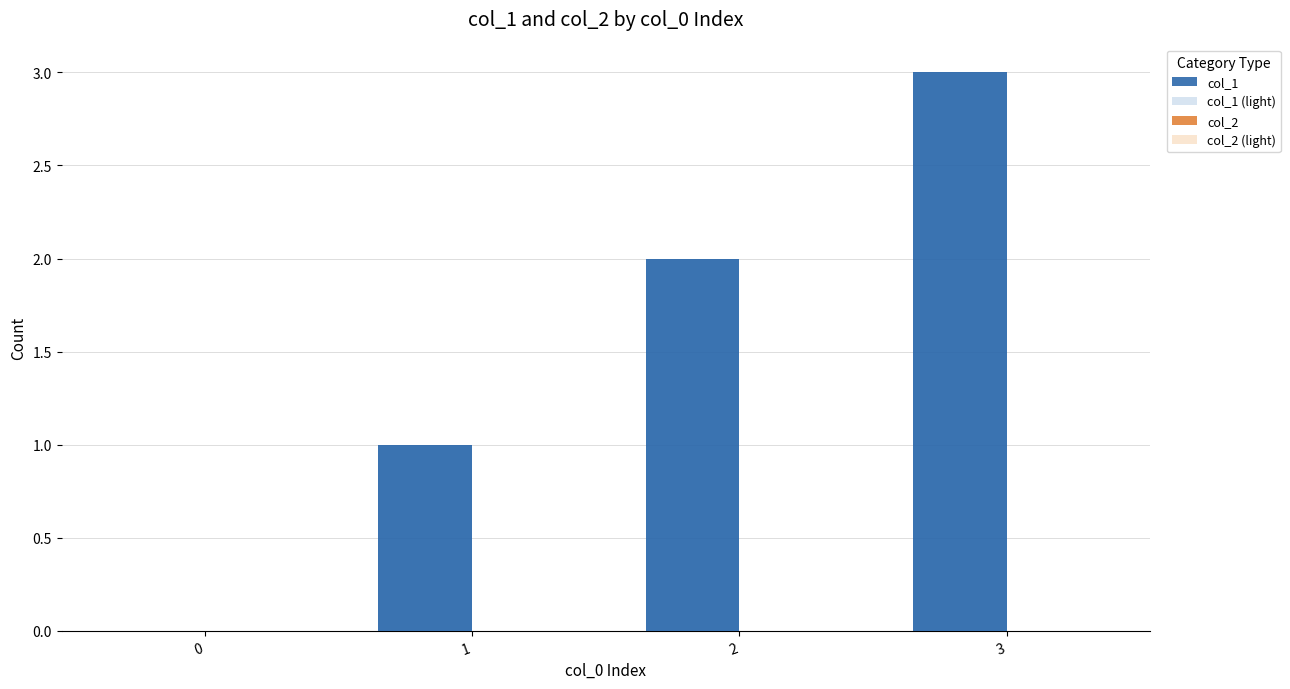

How many bars are there in total?

16